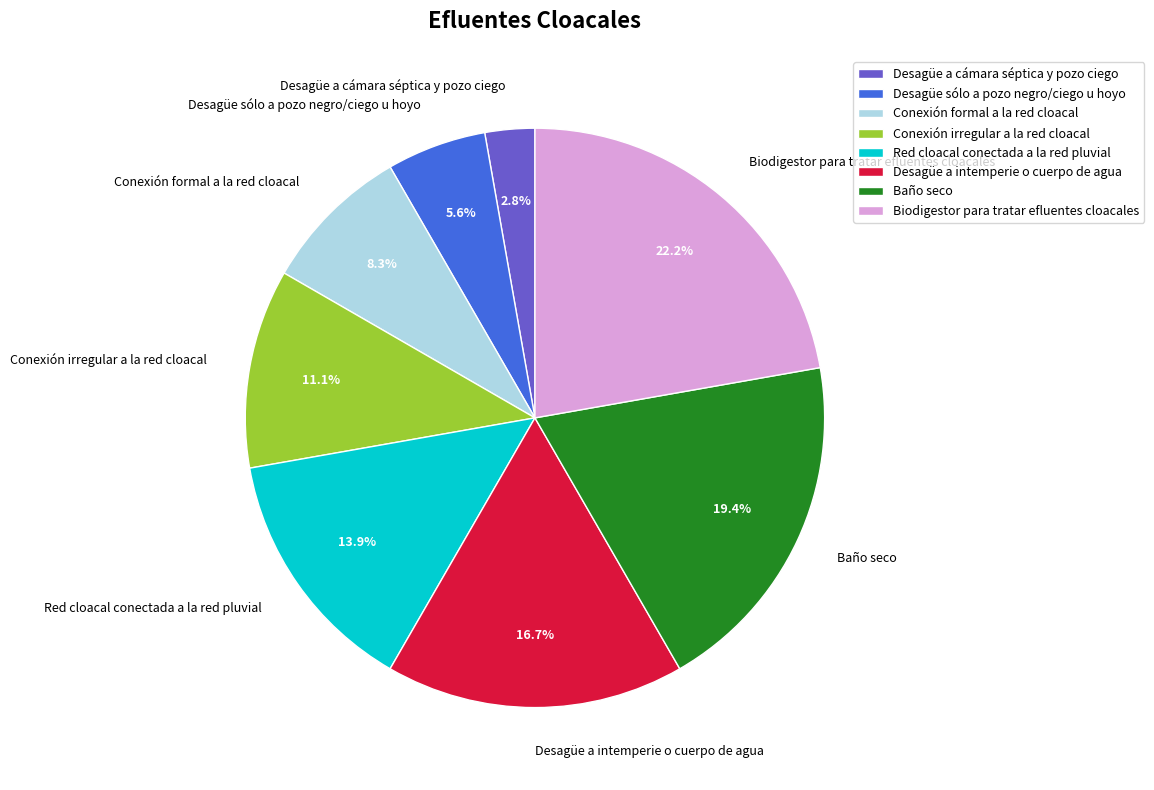

Is the sum of Desagüe a cámara séptica y pozo ciego and Desagüe sólo a pozo negro/ciego u hoyo greater than half?

No